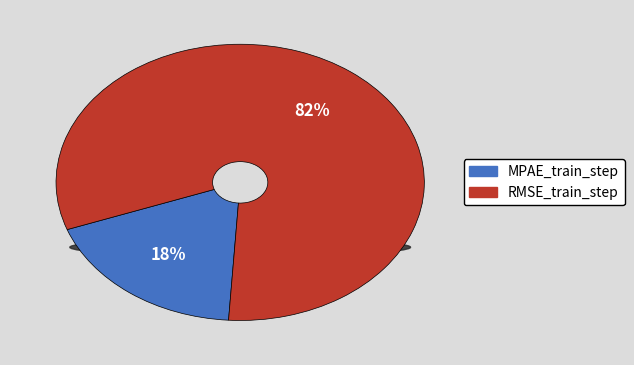

Combined, do RMSE_train_step and MPAE_train_step account for over 50%?

Yes